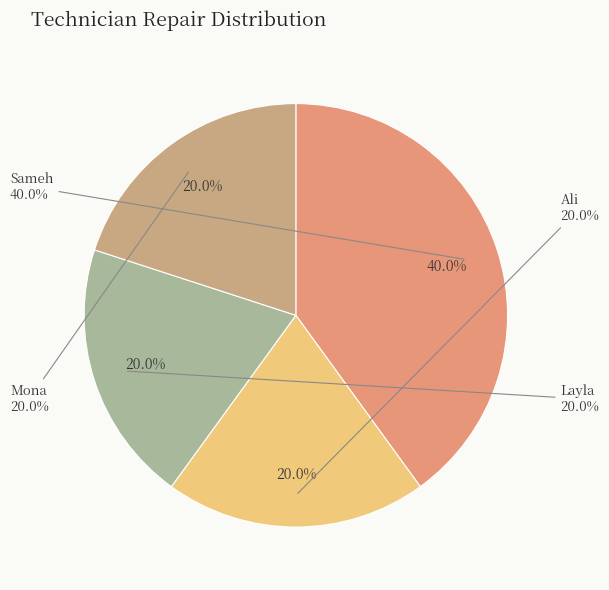

How many segments does this pie chart have?

4